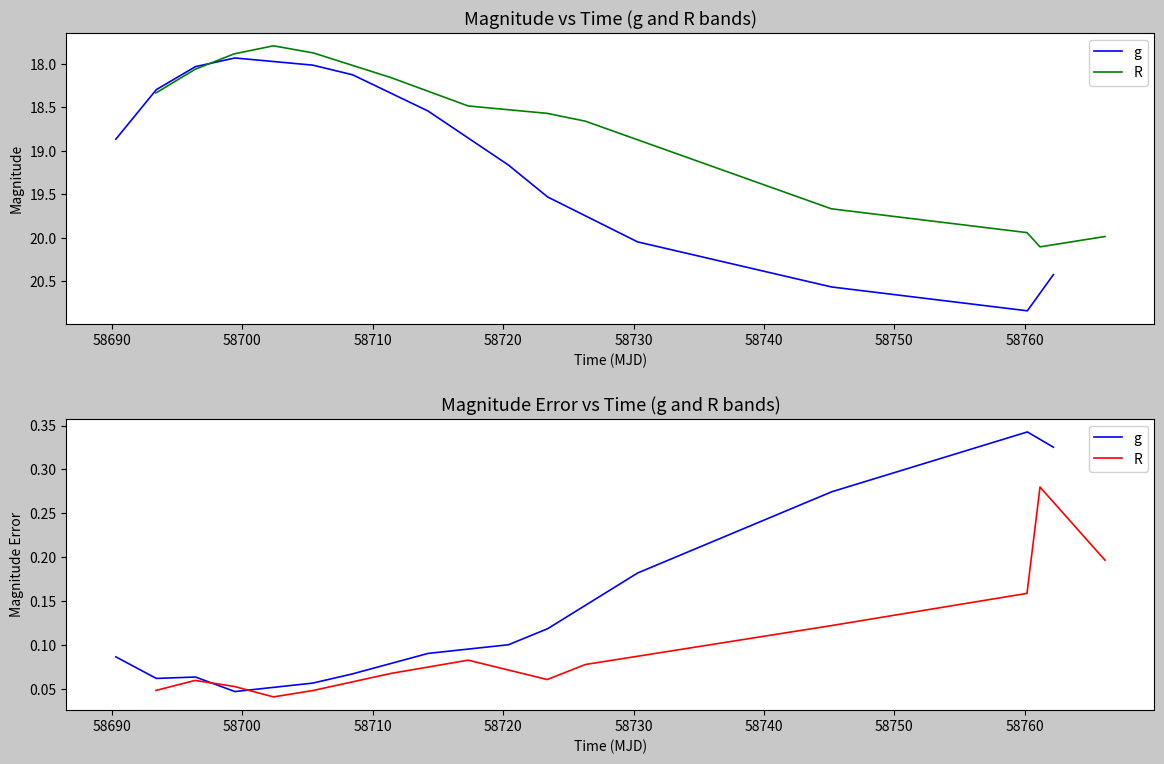

True or false: g has more than 0 points higher than both neighbors.

True